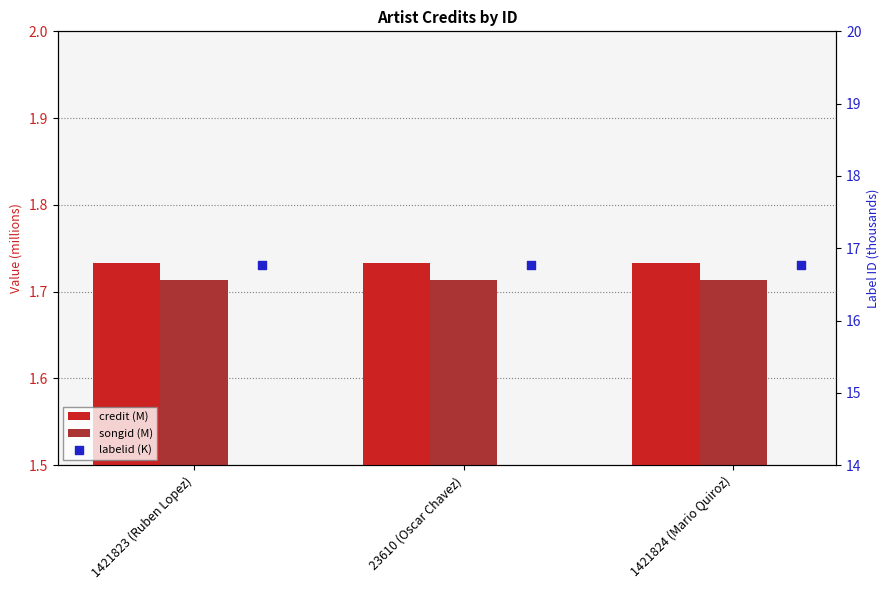

Which series has the largest Y range (max minus min)?

credit (M)